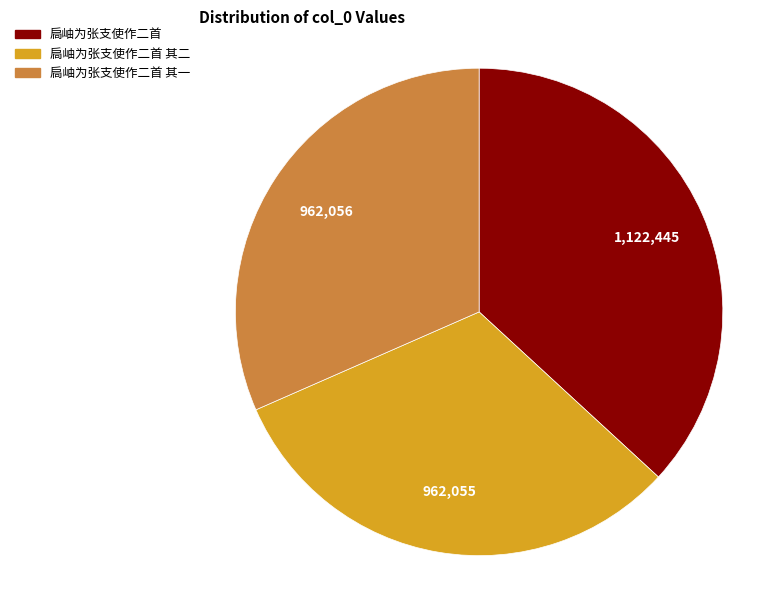

How many segments does this pie chart have?

3